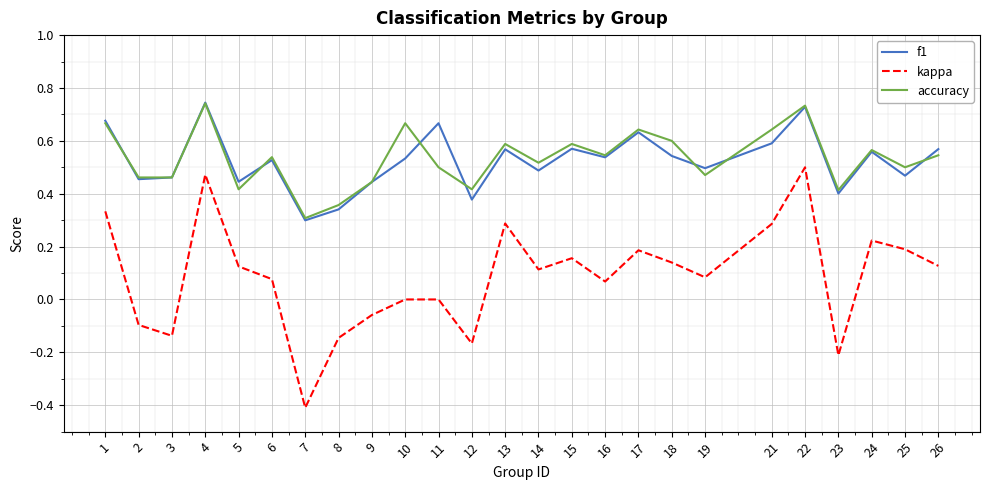

The kappa series shows 0.8 at 22. True or false?

False